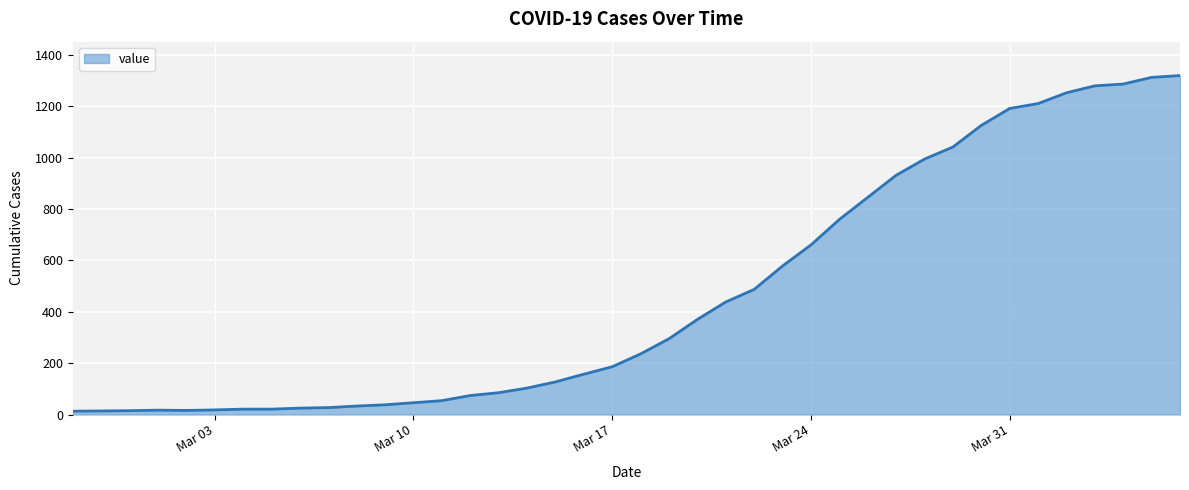

What is the difference between the maximum and minimum values?

1306